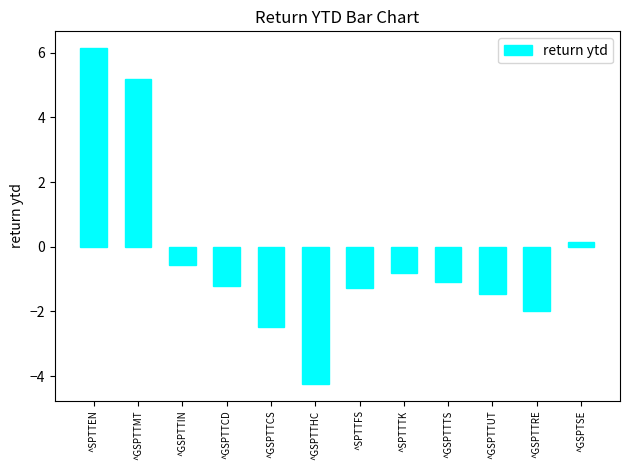

What is the average value?

-0.3